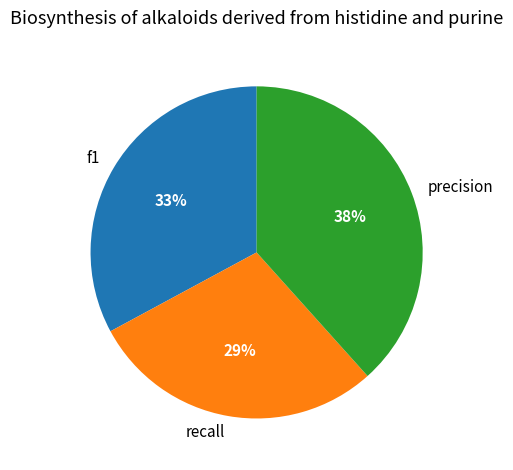

To the nearest percent, what percentage of the pie is f1?

33%